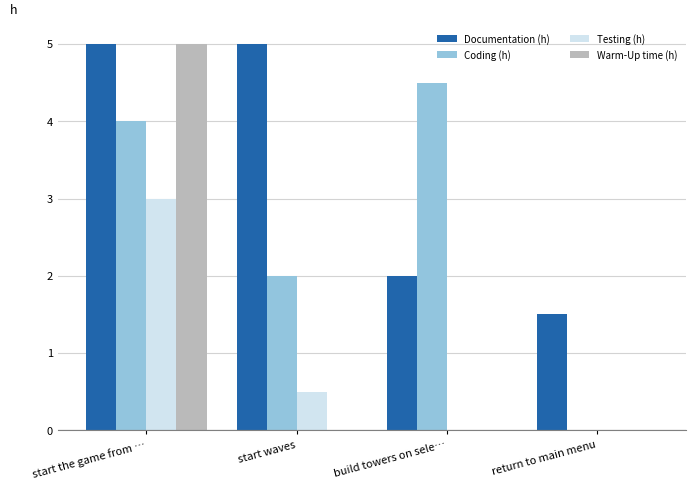

At which category is the sum across all series the highest?

start the game from …